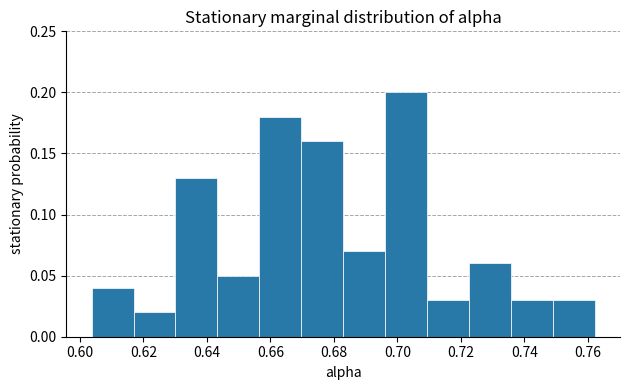

Reading left to right, transcribe this chart: for each bar, give the range it covers on the x-axis and its height. Neither the bar edges nor the heights are printed on the chart, so give them approximately, as read against the axes.

0.604 to 0.616: 0.04
0.616 to 0.630: 0.02
0.630 to 0.644: 0.13
0.644 to 0.656: 0.05
0.656 to 0.670: 0.18
0.670 to 0.682: 0.16
0.682 to 0.696: 0.07
0.696 to 0.710: 0.20
0.710 to 0.722: 0.03
0.722 to 0.736: 0.06
0.736 to 0.750: 0.03
0.750 to 0.762: 0.03